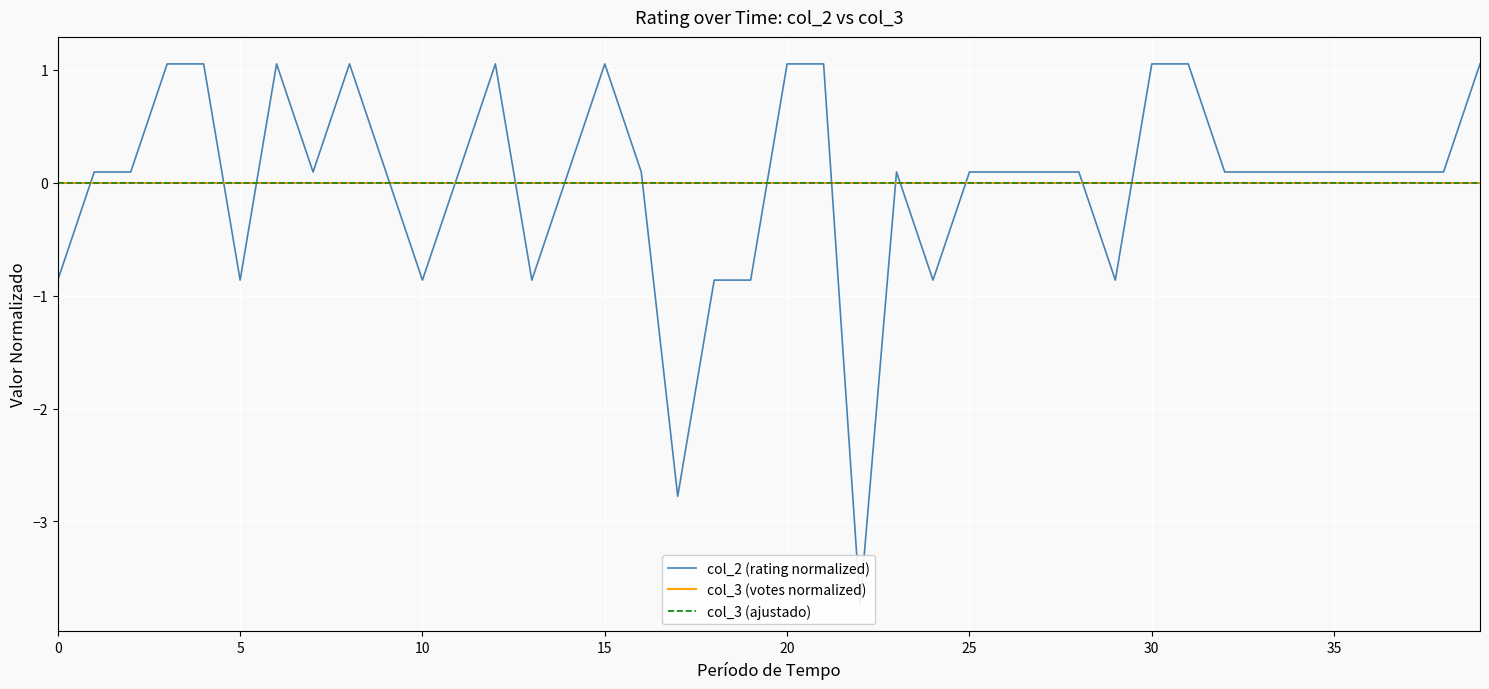

What is the sum of the col_2 (rating normalized) values at 27 and 12?

1.1